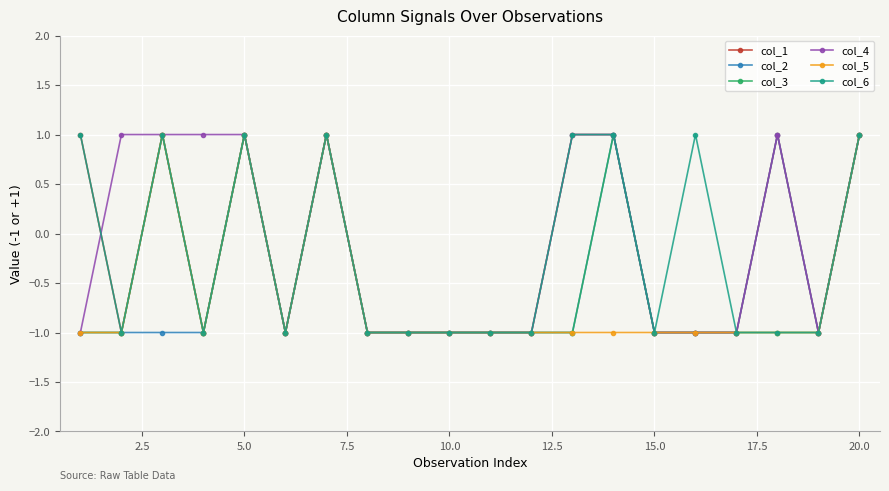

What is the value of the col_3 point at the 20th from the left?

1